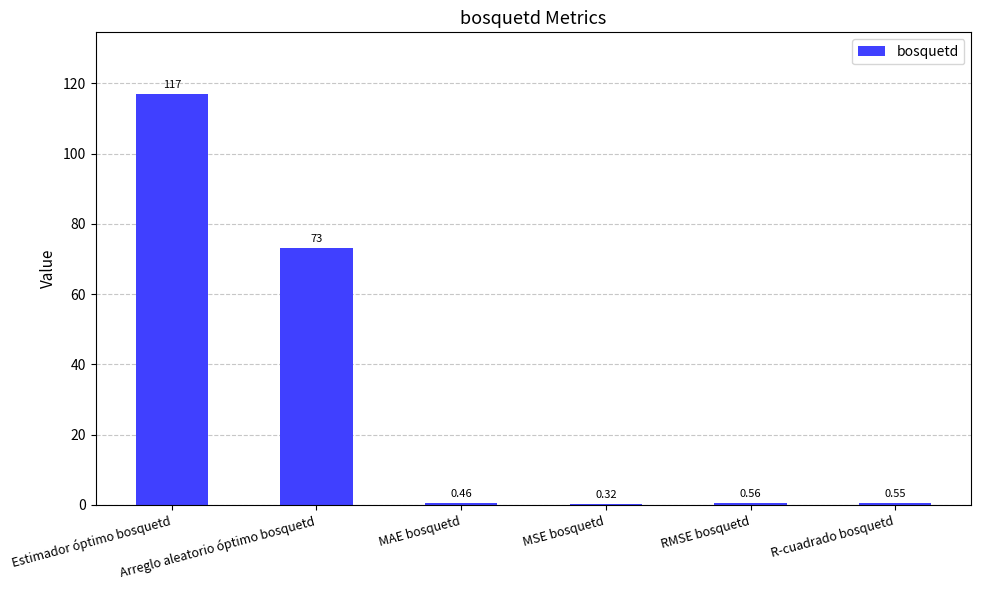

What is the change in value from Estimador óptimo bosquetd to R-cuadrado bosquetd?

-116.5